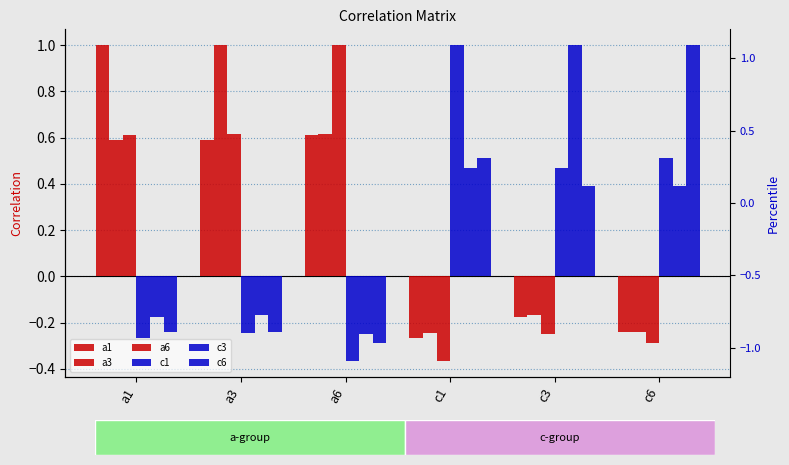

What is the difference between the maximum and minimum values in the a6 series?

1.4